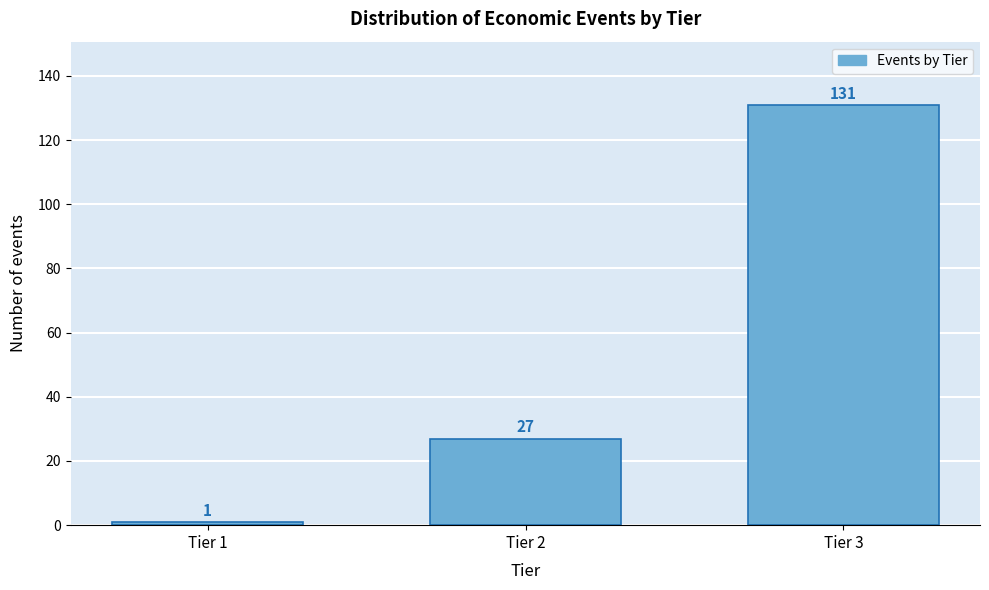

Reading left to right, list all the values displayed in this chart.

Tier 1=1	Tier 2=27	Tier 3=131